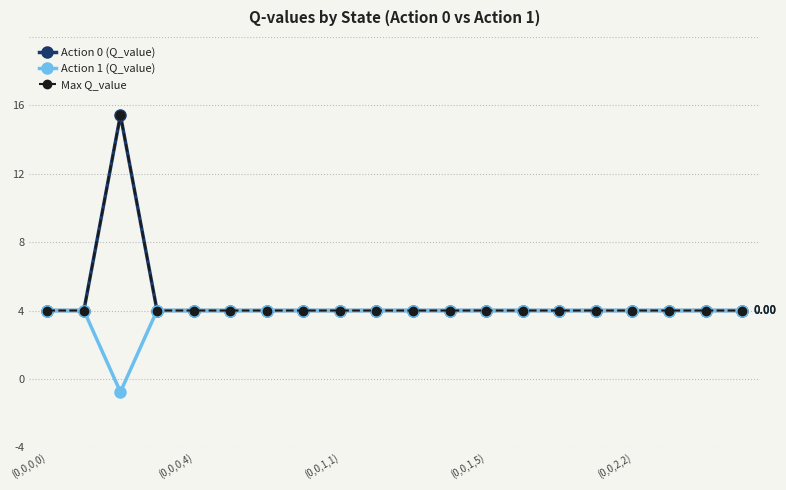

Which category has the highest value in the Action 1 (Q_value) series?

(0,0,0,0)